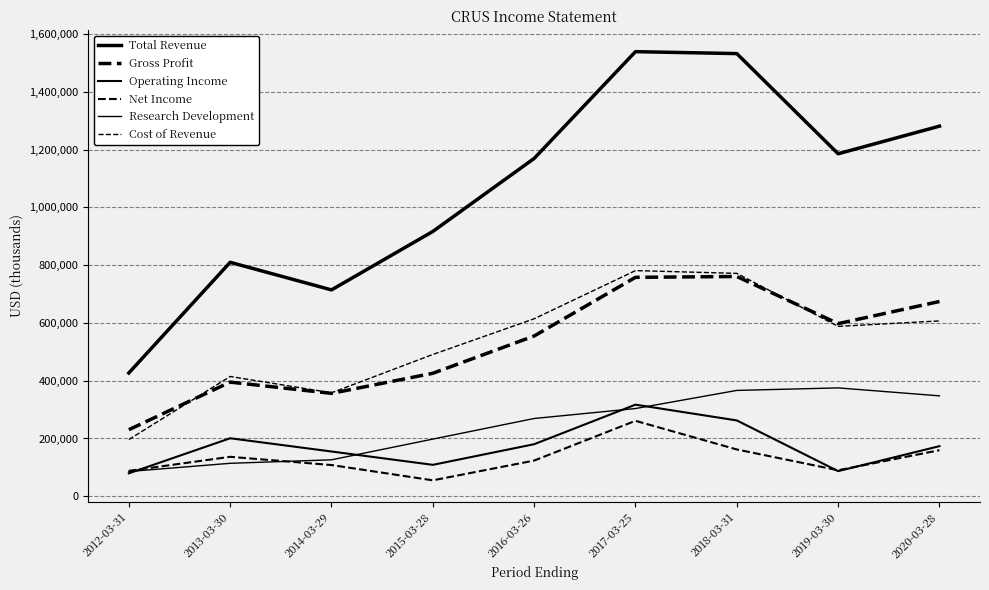

How many categories are shown in the chart?

9